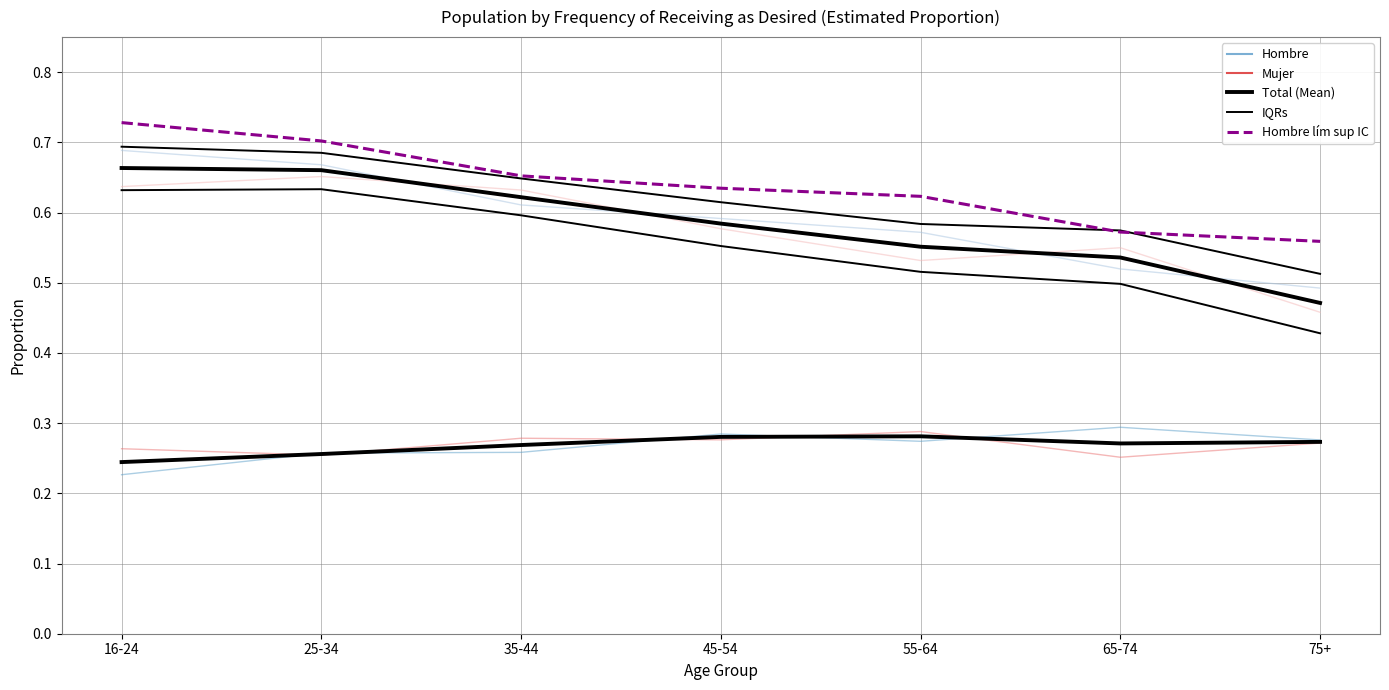

Is it true that Total - Casi como deseo equals 0.3 at 45-54?

True